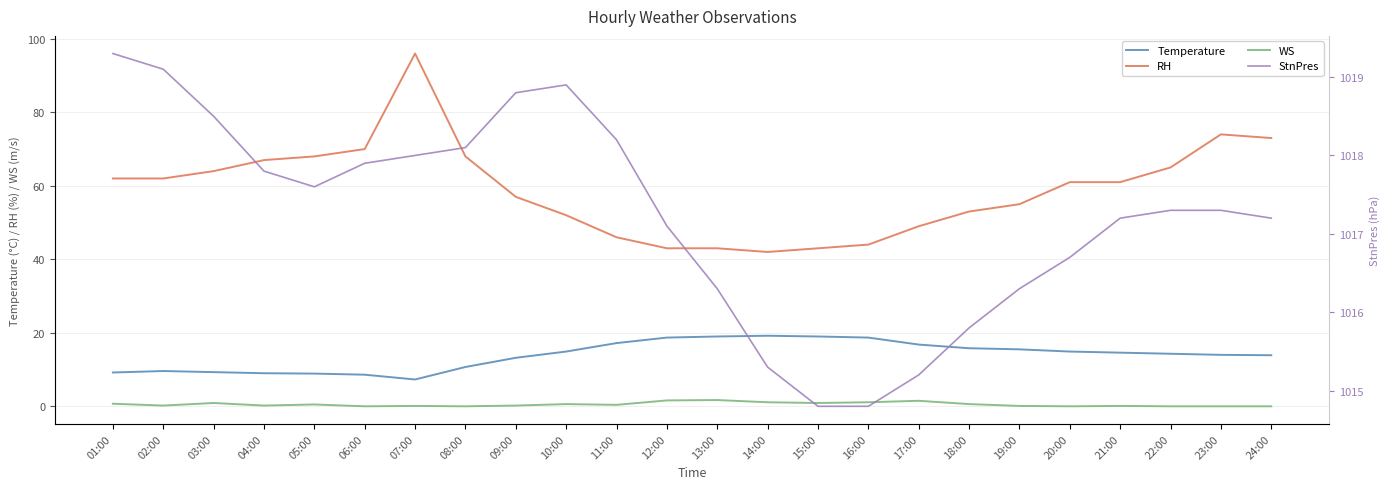

True or false: RH and WS intersect in this chart.

False